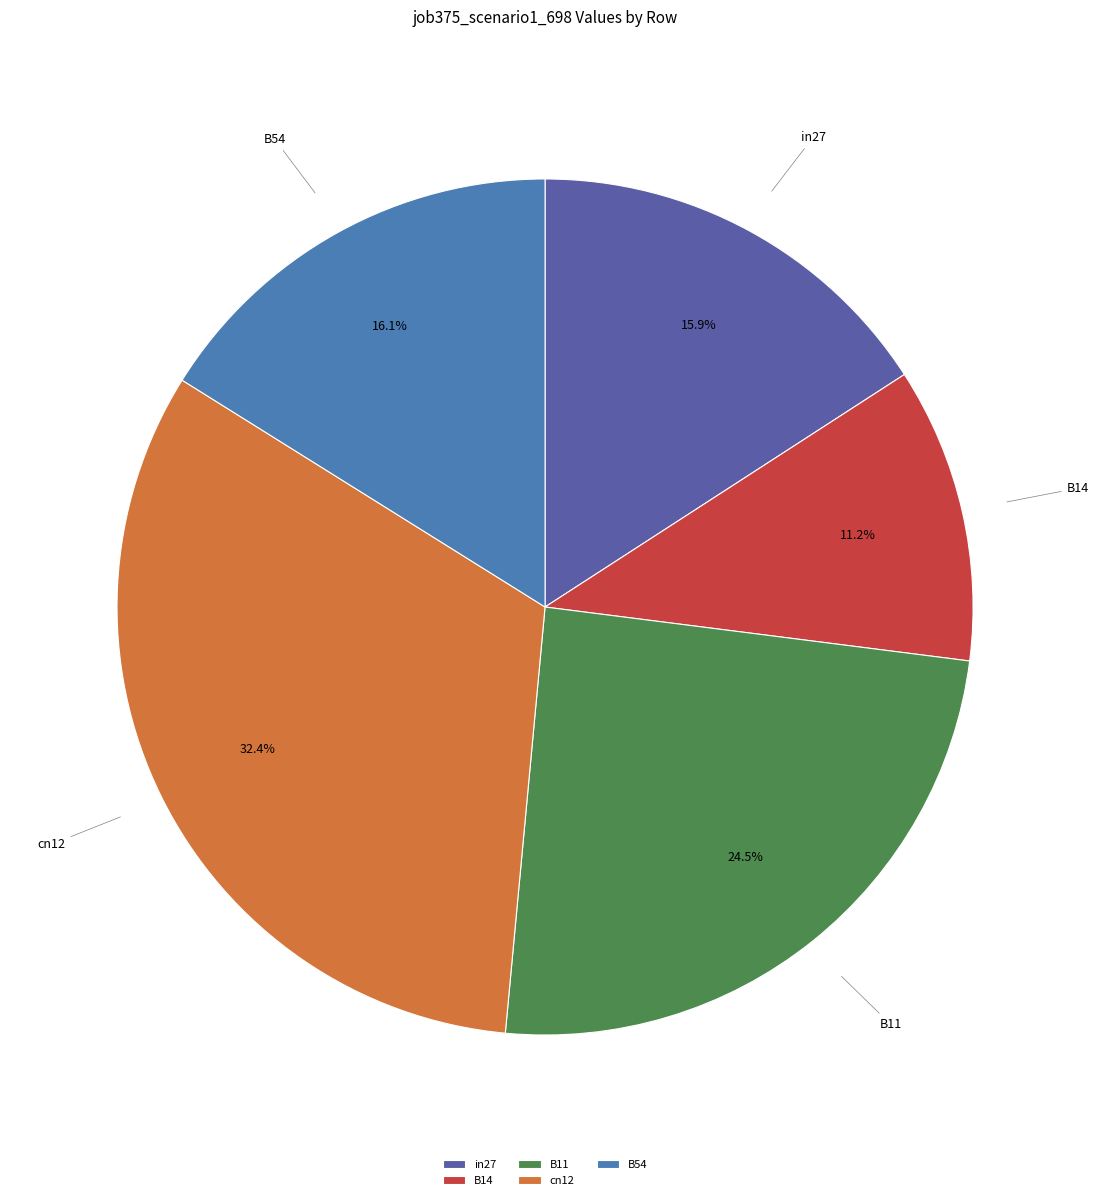

What percentage is the in27 slice, to the nearest percent?

16%